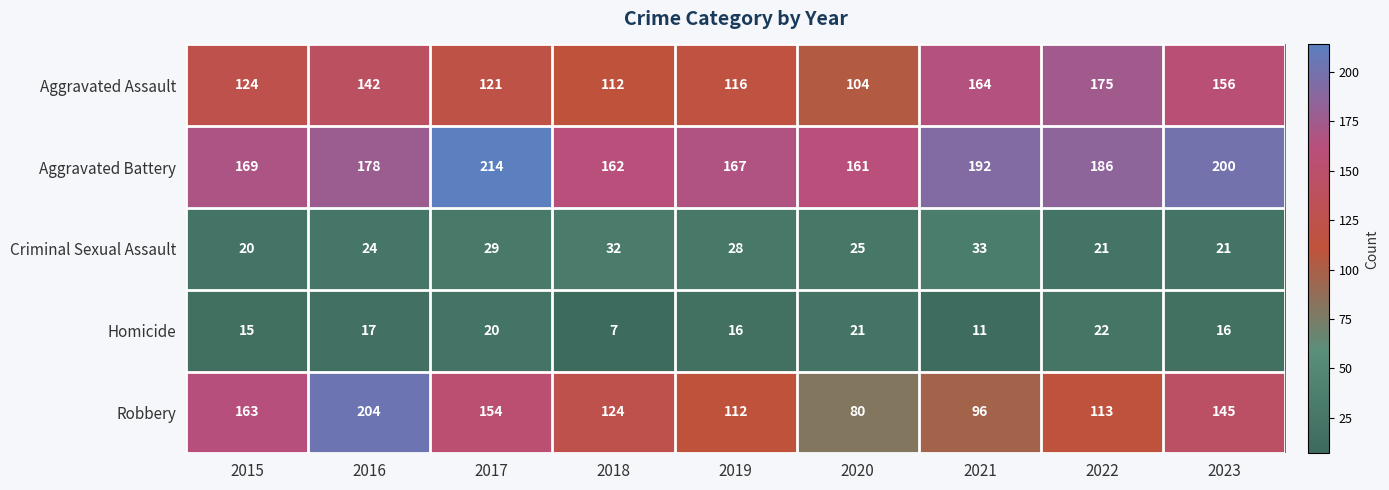

At how many categories does at least one series exceed 109?

9